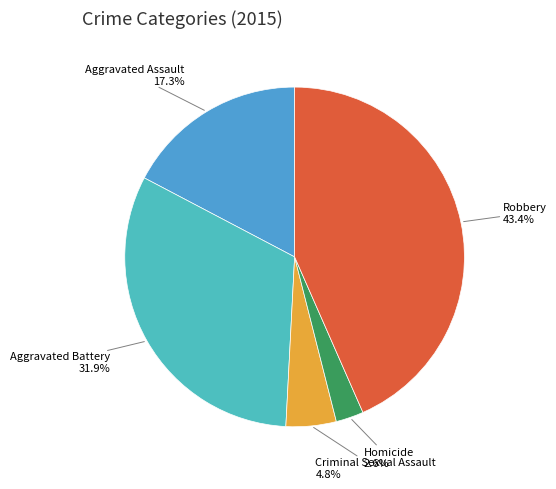

Which has a higher value, Aggravated Assault or Robbery?

Robbery